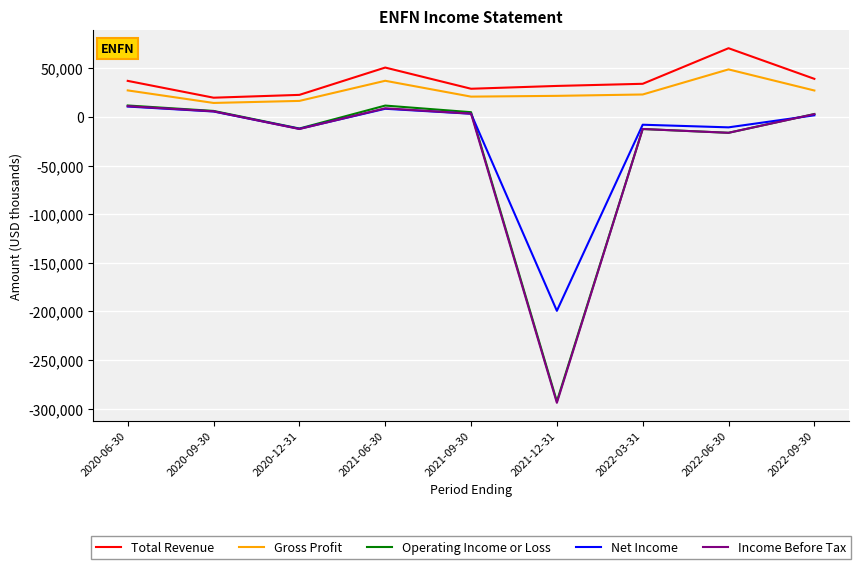

True or false: Income Before Tax has a value of 5800 at 2020-09-30.

True